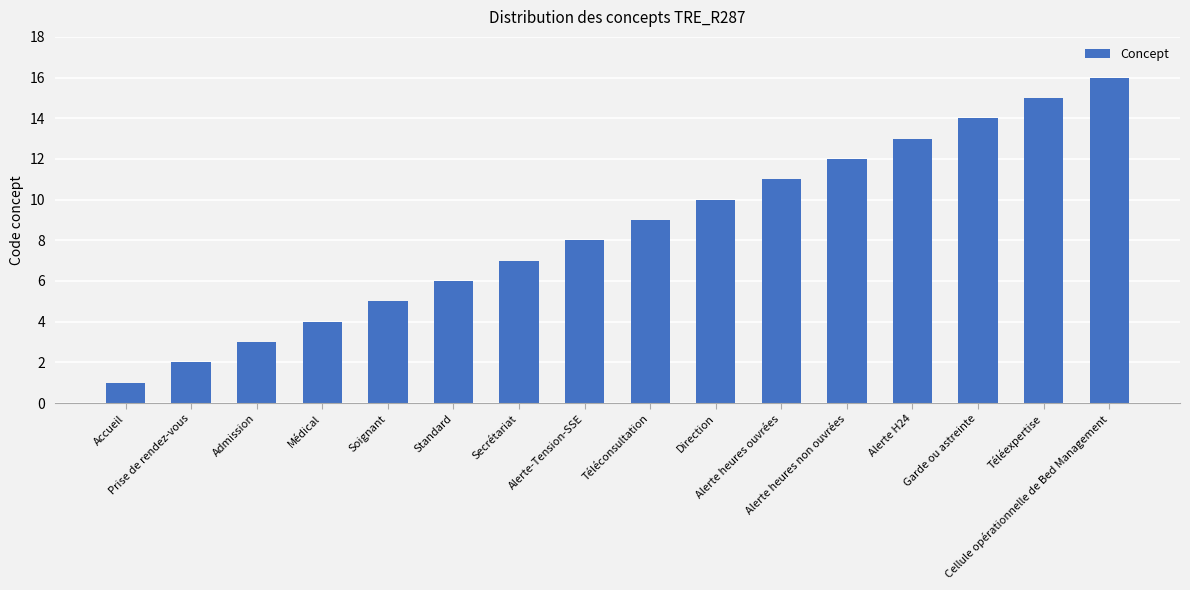

Which category has the highest value across all series?

Cellule opérationnelle de Bed Management